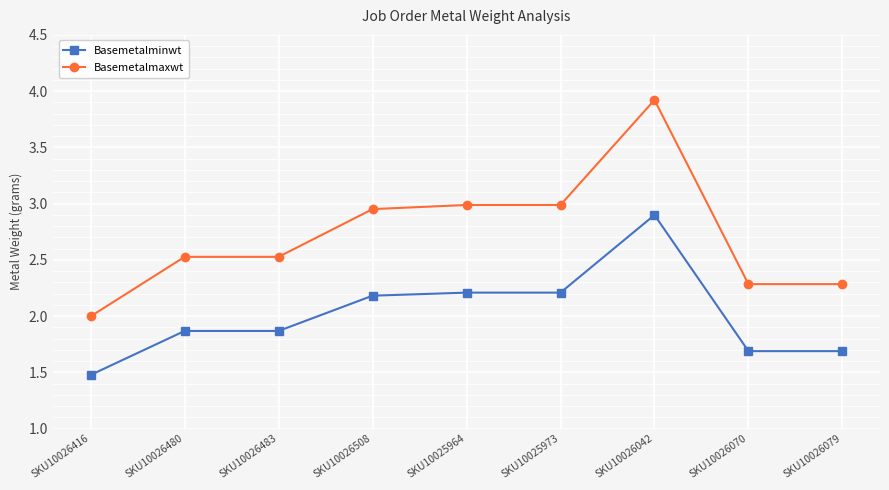

What is the value of the Basemetalminwt point at the 3rd from the left?

1.9